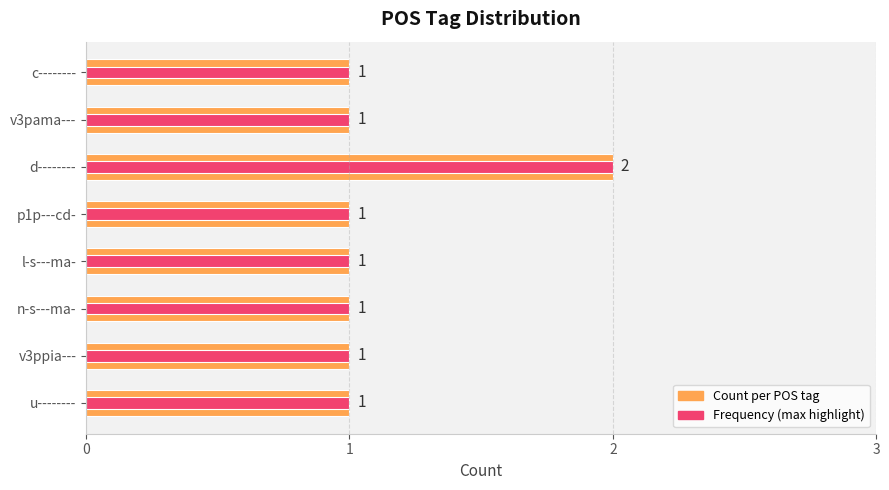

True or false: Frequency (max highlight) has a value of 1 at c--------.

False